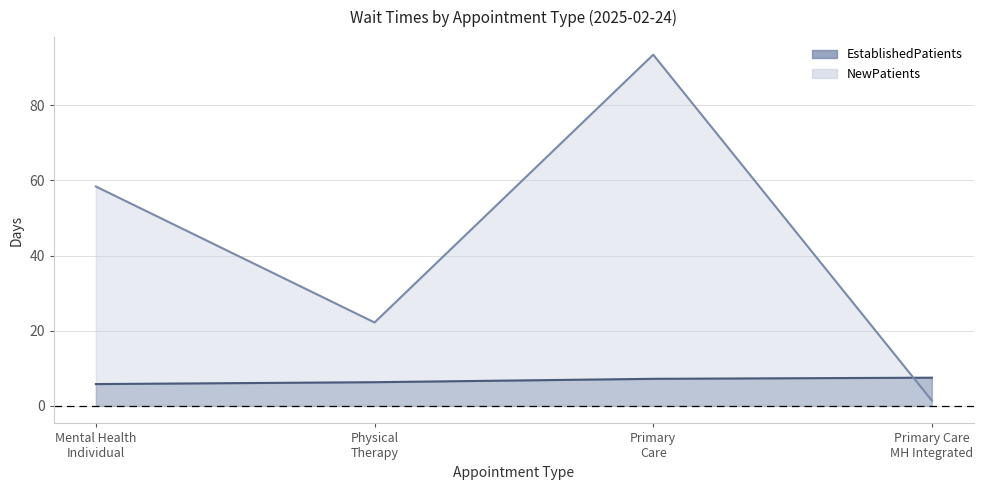

What is the smallest value displayed?

1.4